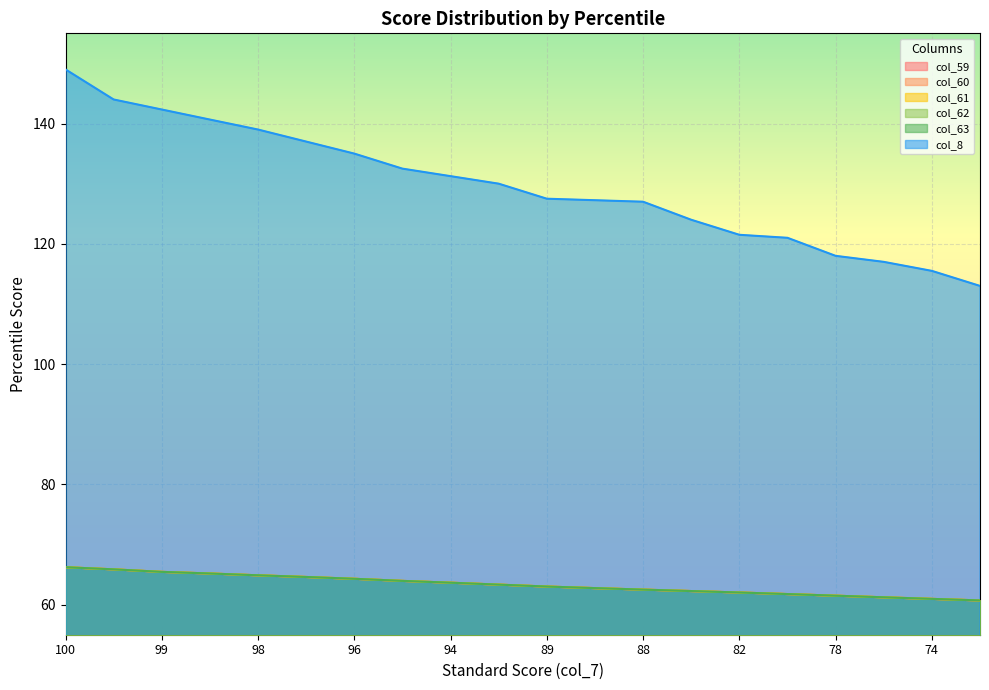

The col_60 series shows 35.2 at 82. True or false?

False